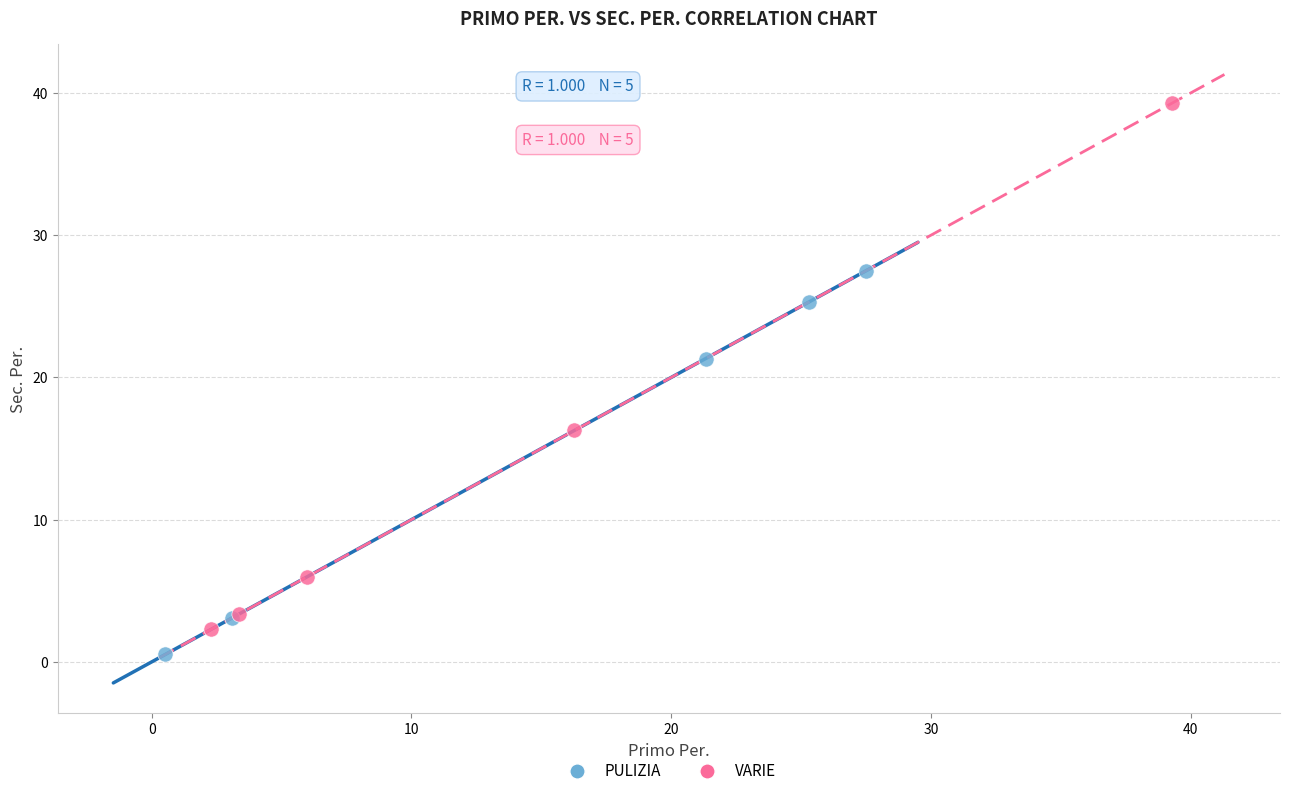

Which series has the largest Y range (max minus min)?

VARIE